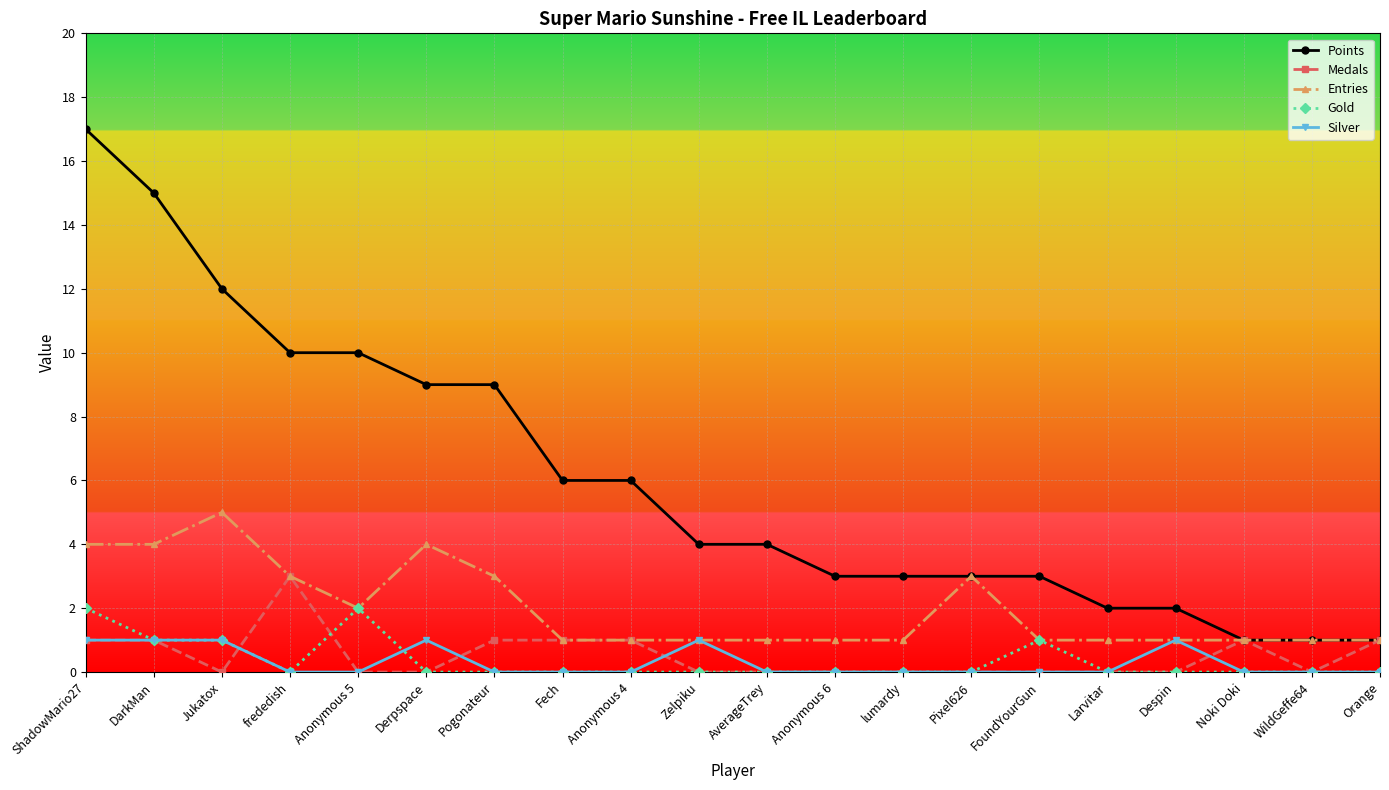

What is the difference between the second highest and second lowest values in the Silver series?

1